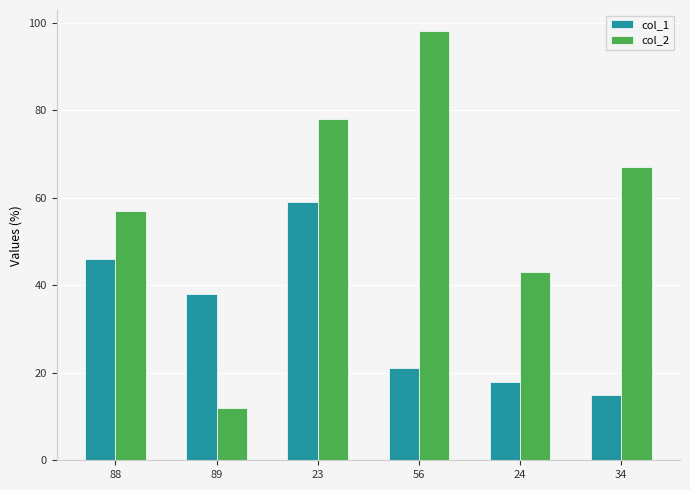

What is the lowest value of the col_1 series?

15